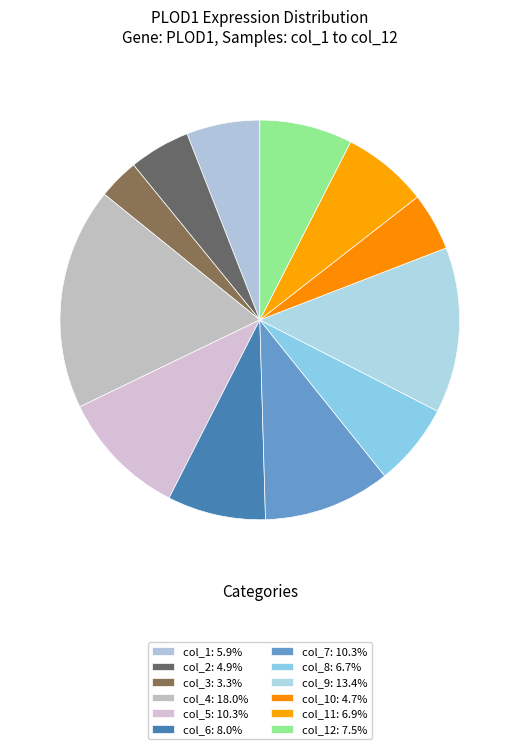

Which category has the biggest portion of the pie?

col_4